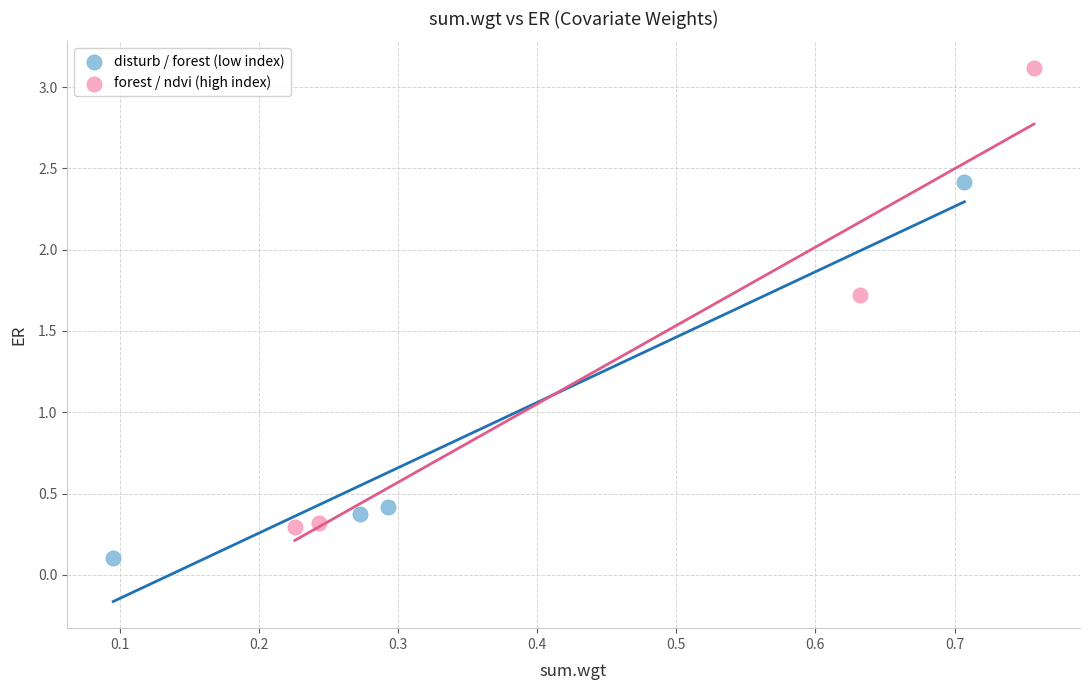

Which series reaches the maximum Y coordinate?

forest / ndvi (high index)